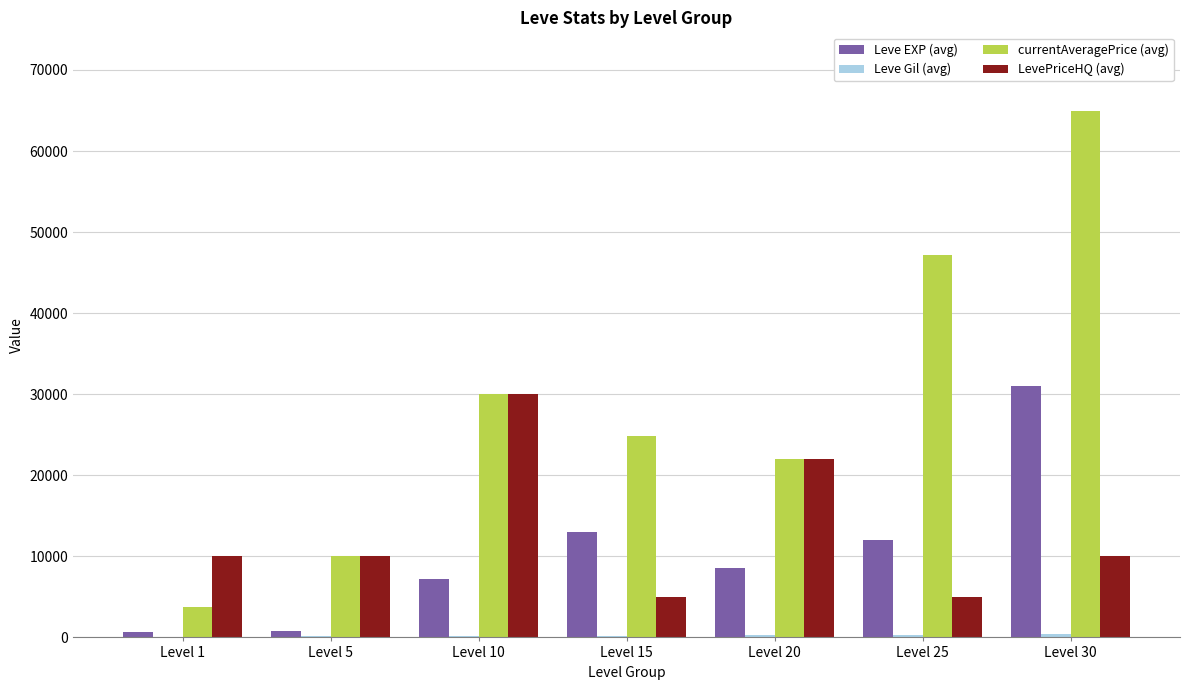

Which series changed the most between Level 10 and Level 25?

LevePriceHQ (avg)